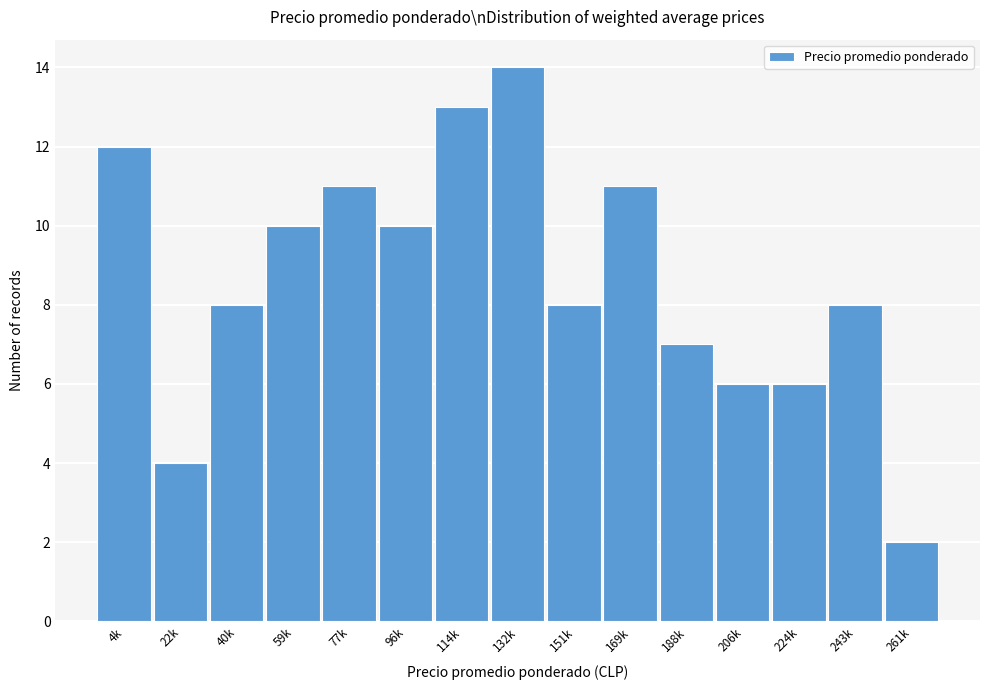

Reading right to left, extract all data points from this chart.

2	8	6	6	7	11	8	14	13	10	11	10	8	4	12